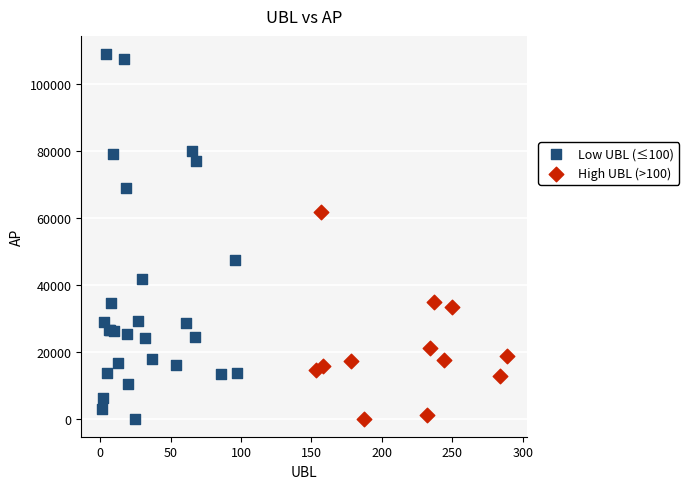

Which series has the largest Y range (max minus min)?

Low UBL (≤100)